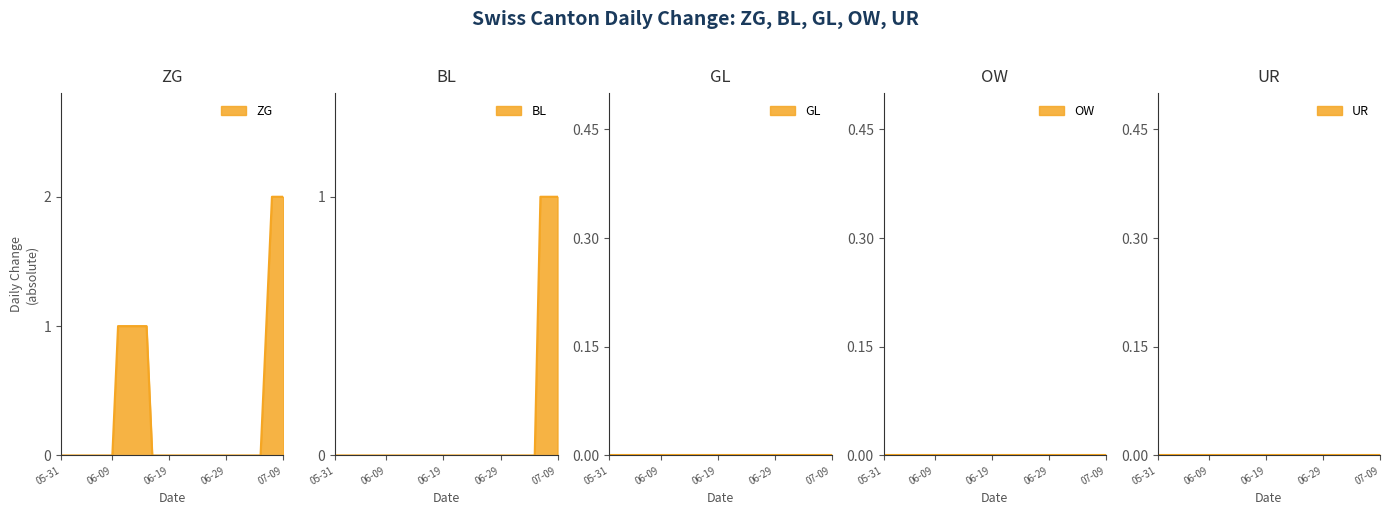

At which category is the sum across all series the highest?

2020-07-07